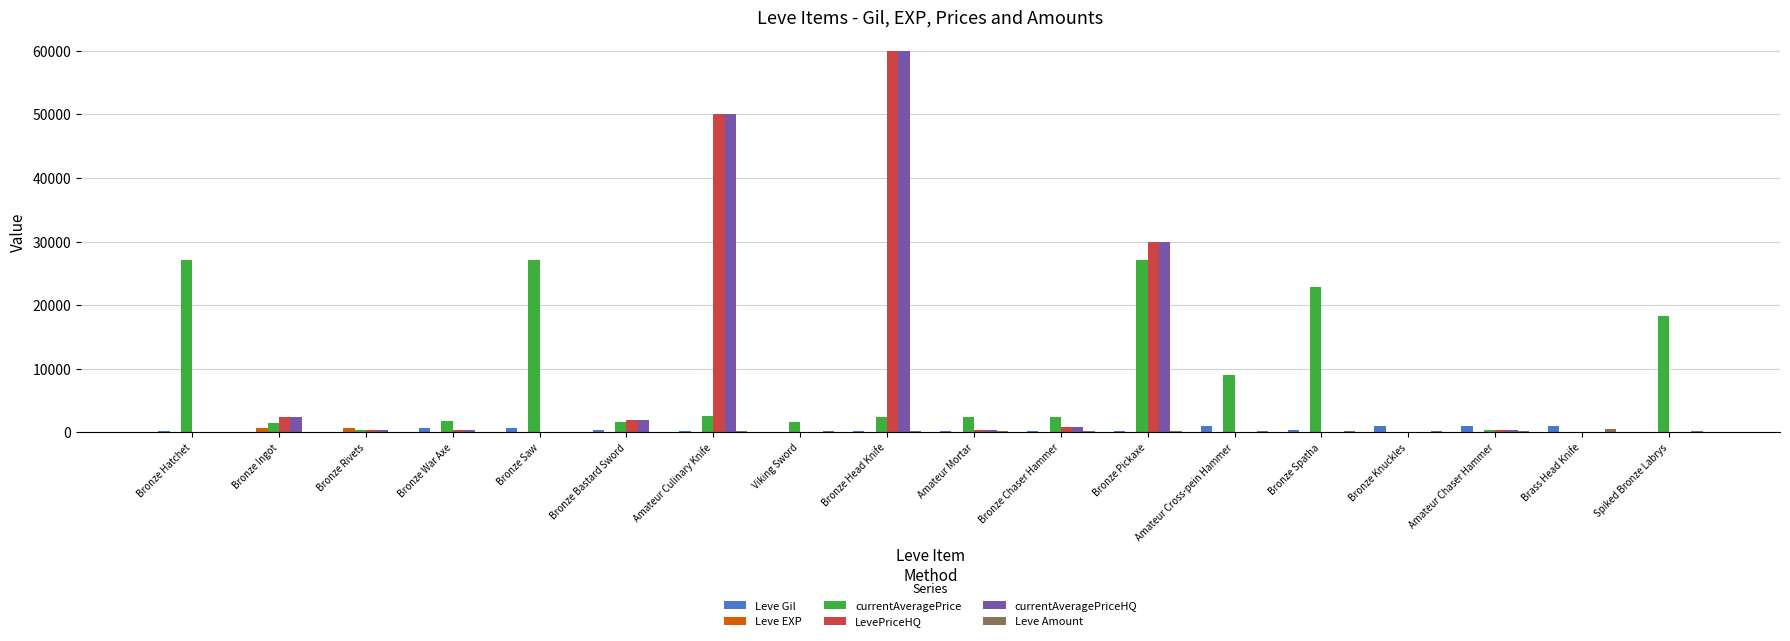

True or false: Leve EXP has a value of 9 at Bronze Knuckles.

True